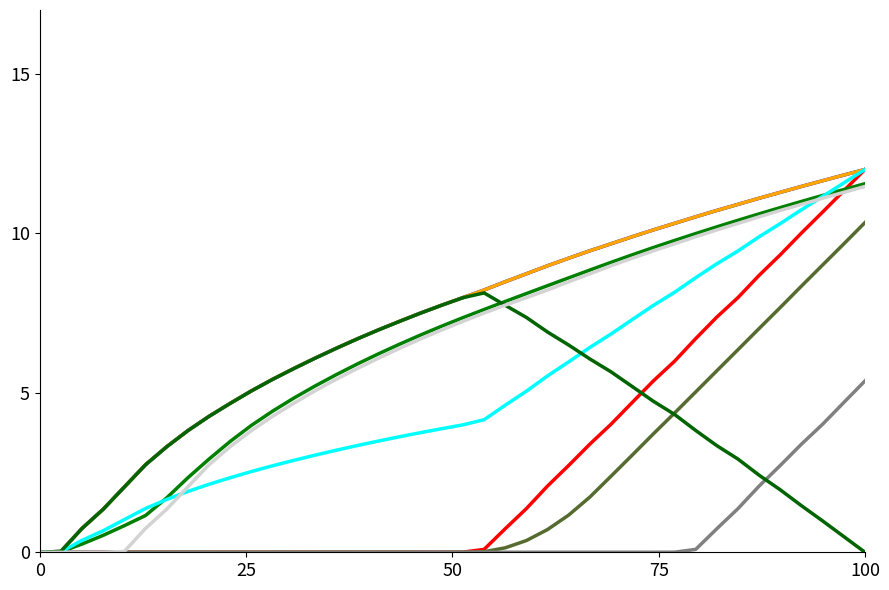

How many lines are shown in the chart?

9